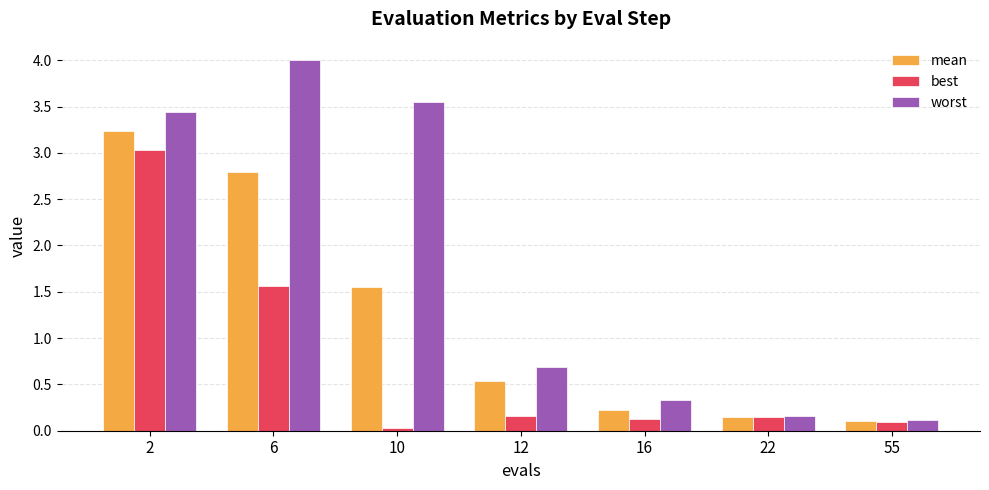

Where is mean nearest to the value 1?

12